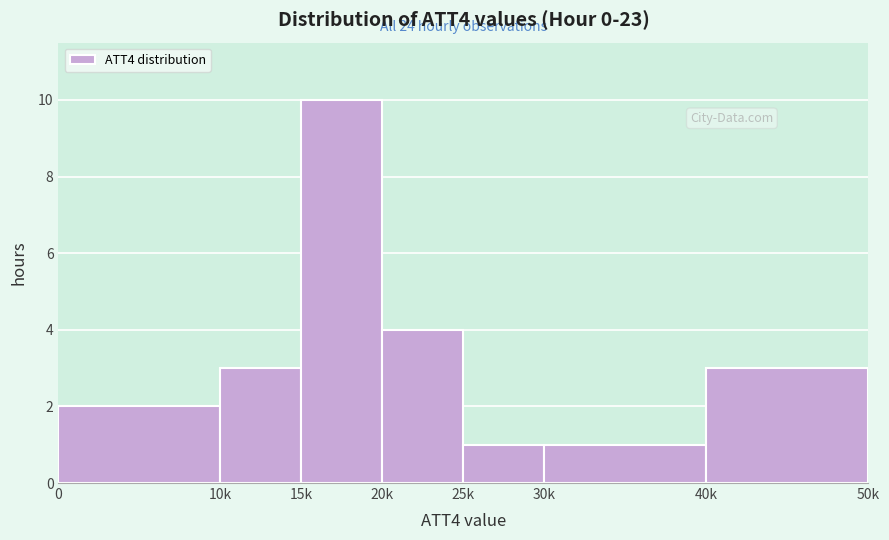

Reading left to right, transcribe all the data shown in this chart.

0=2	10k=3	15k=10	20k=4	25k=1	30k=1	40k=3